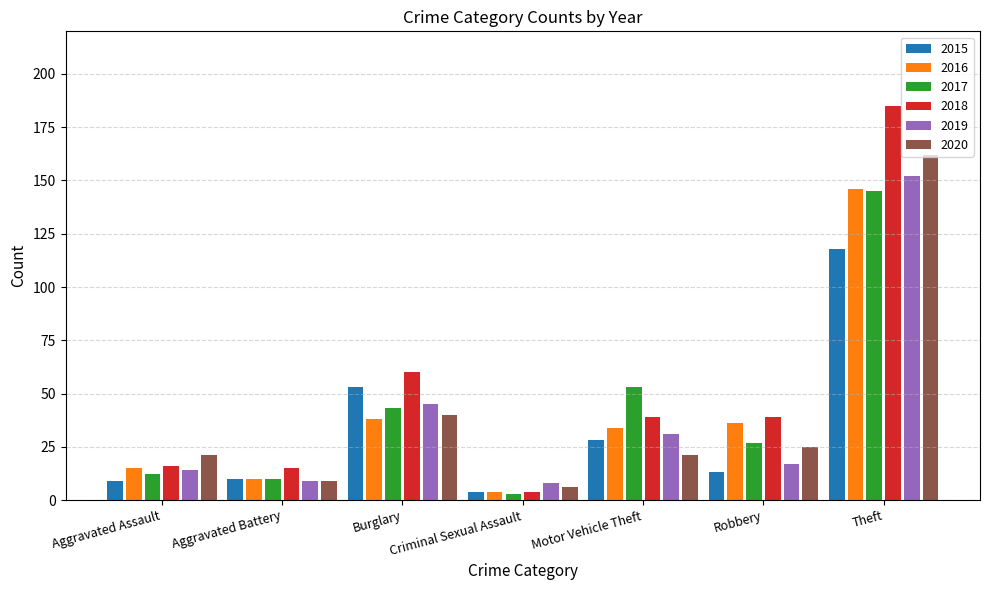

True or false: 2018 has a value of 39 at Robbery.

True